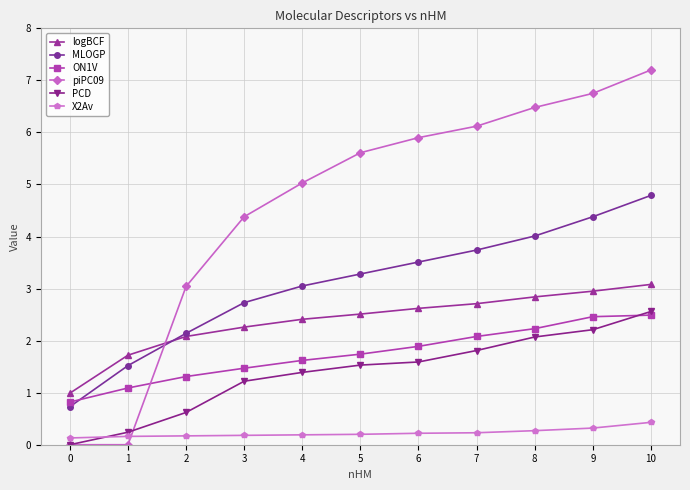

At which category is the sum across all series the highest?

10